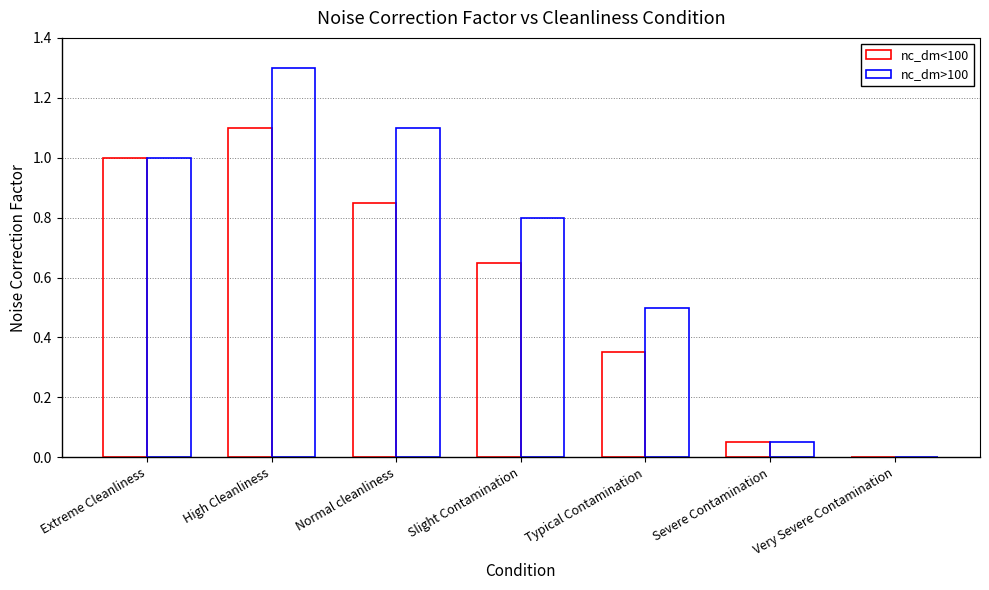

Reading left to right, transcribe all the data shown in this chart.

nc_dm<100: 1.0	1.1	0.8	0.7	0.3	0.1	0.0
nc_dm>100: 1.0	1.3	1.1	0.8	0.5	0.1	0.0